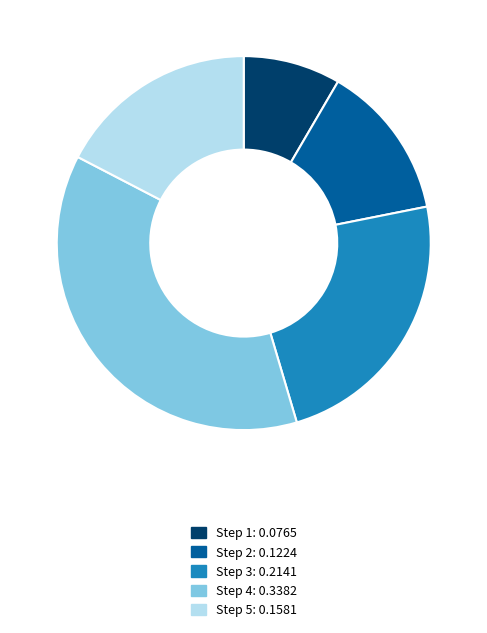

Does any single category account for the majority?

No